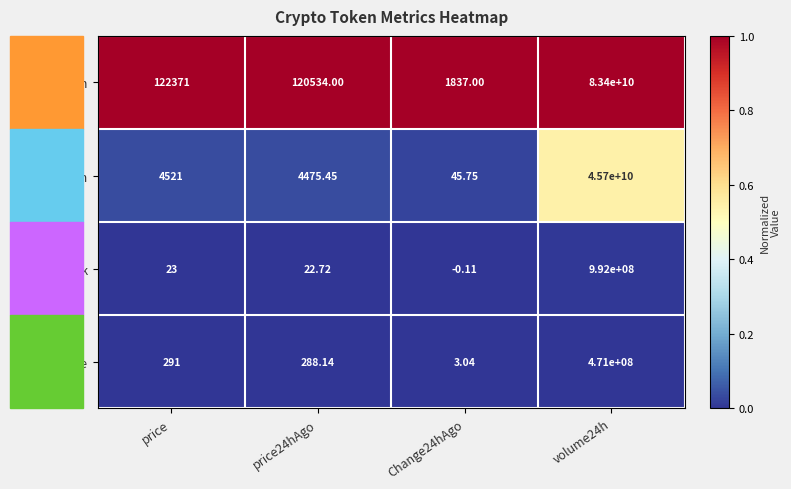

Which series changed the most between price and Change24hAgo?

Bitcoin